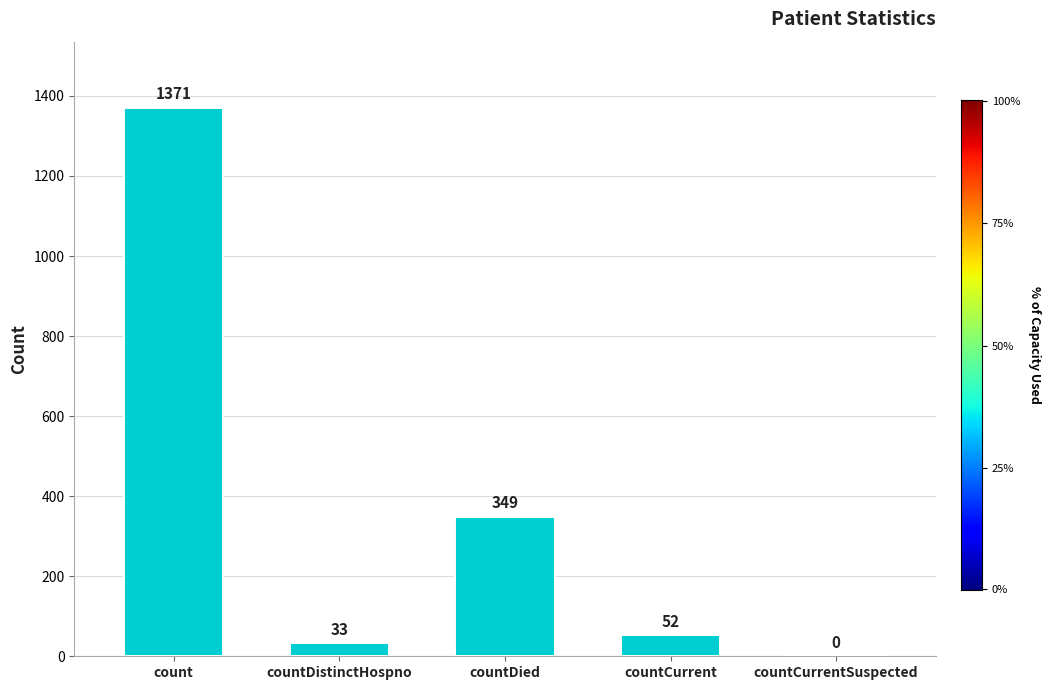

What position from the right is count?

5